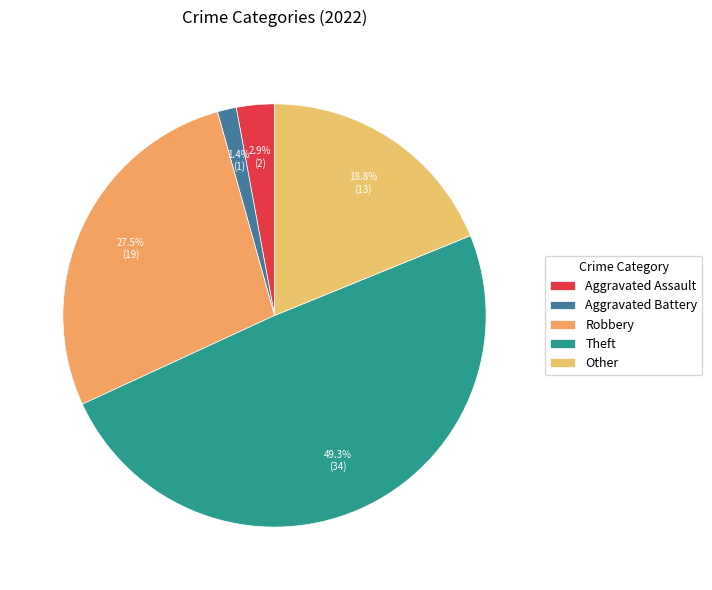

True or false: Theft accounts for 41% of the total.

False